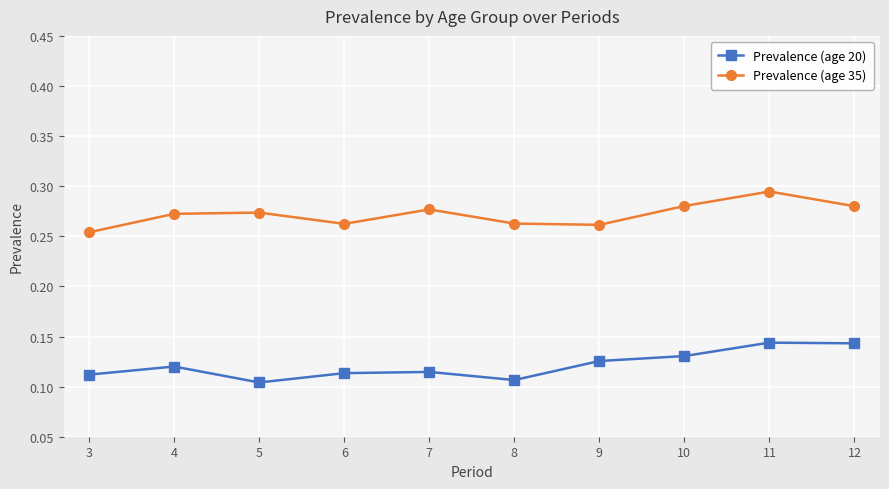

Rank the series at 3 from lowest to highest value.

Prevalence (age 20), Prevalence (age 35)